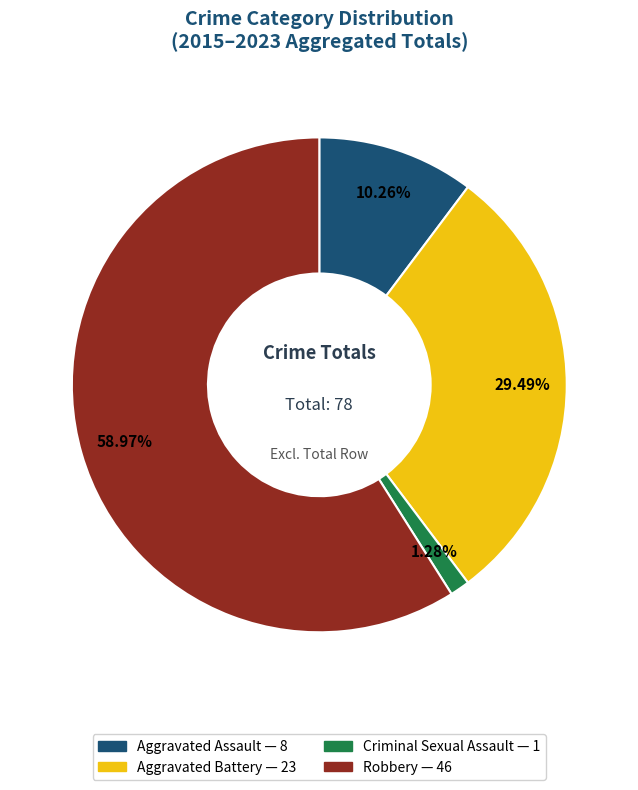

Count the number of slices in the pie.

4